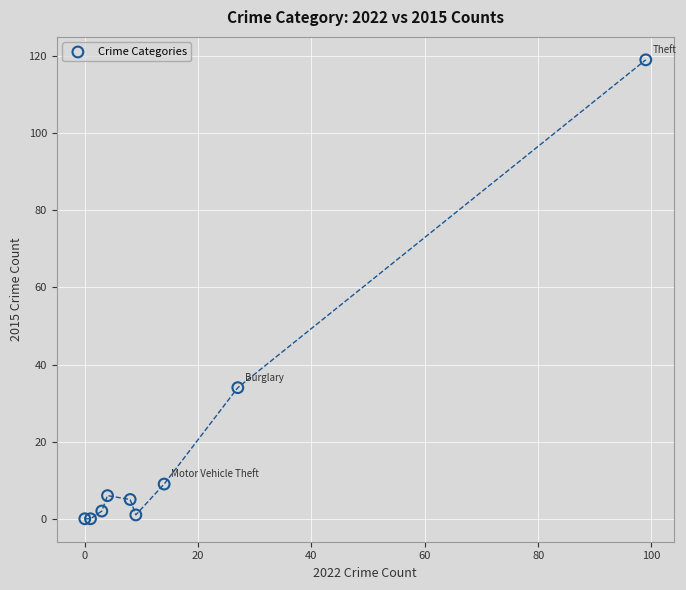

What Y value in the scatter plot is closest to 59?

34